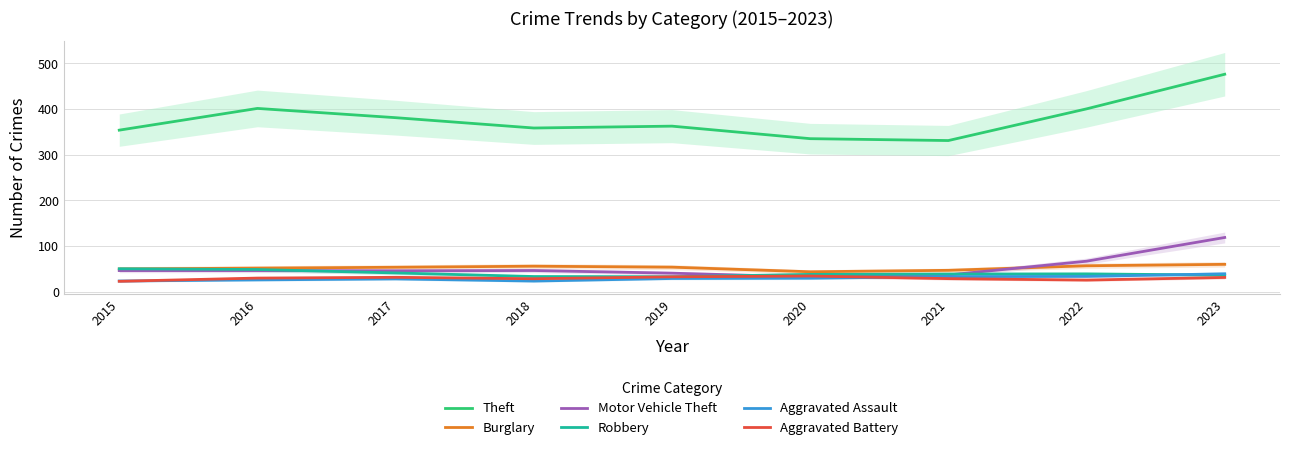

How many series are shown in this chart?

6